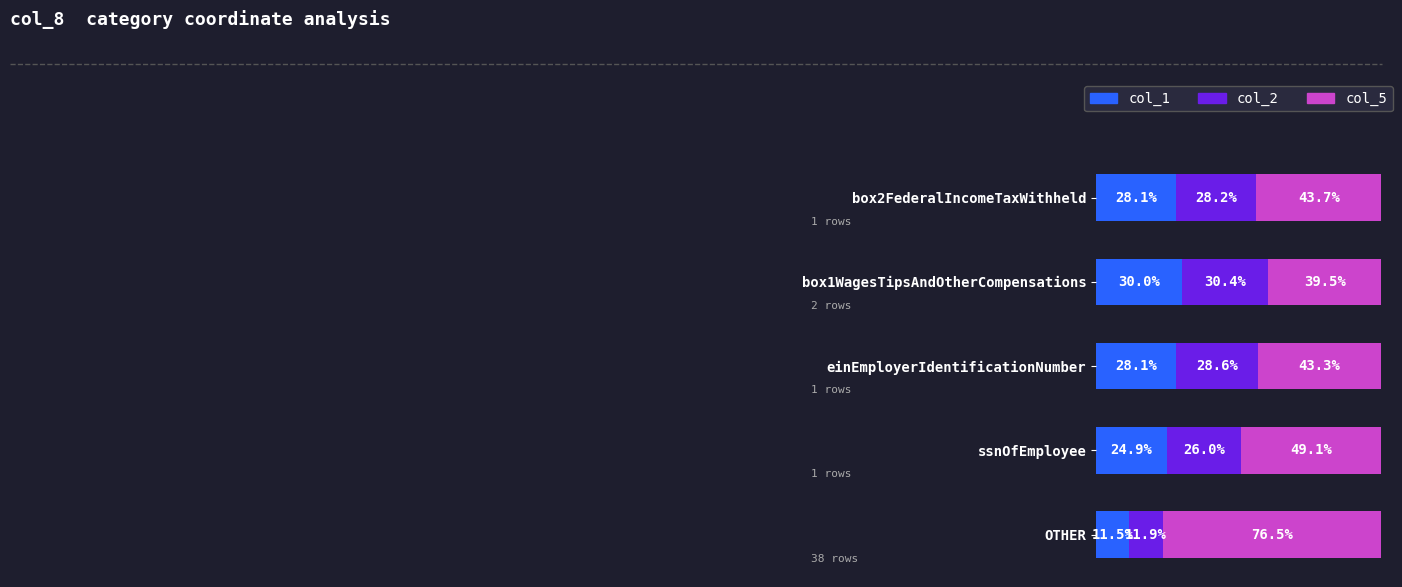

Which category has the highest value in the col_1 series?

box1WagesTipsAndOtherCompensations